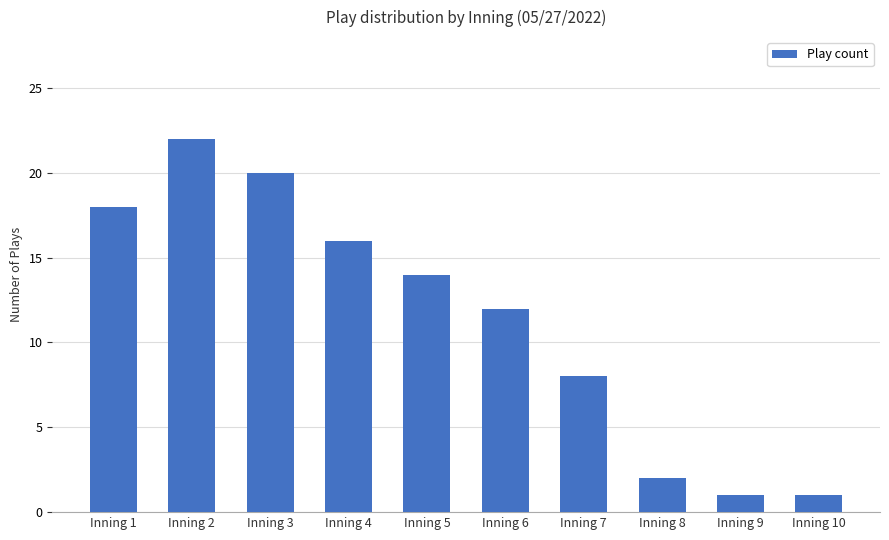

Which has a higher value, Inning 10 or Inning 1?

Inning 1